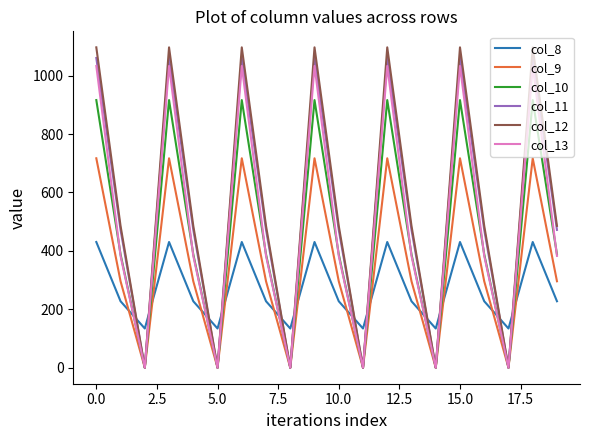

How many lines are shown in the chart?

6